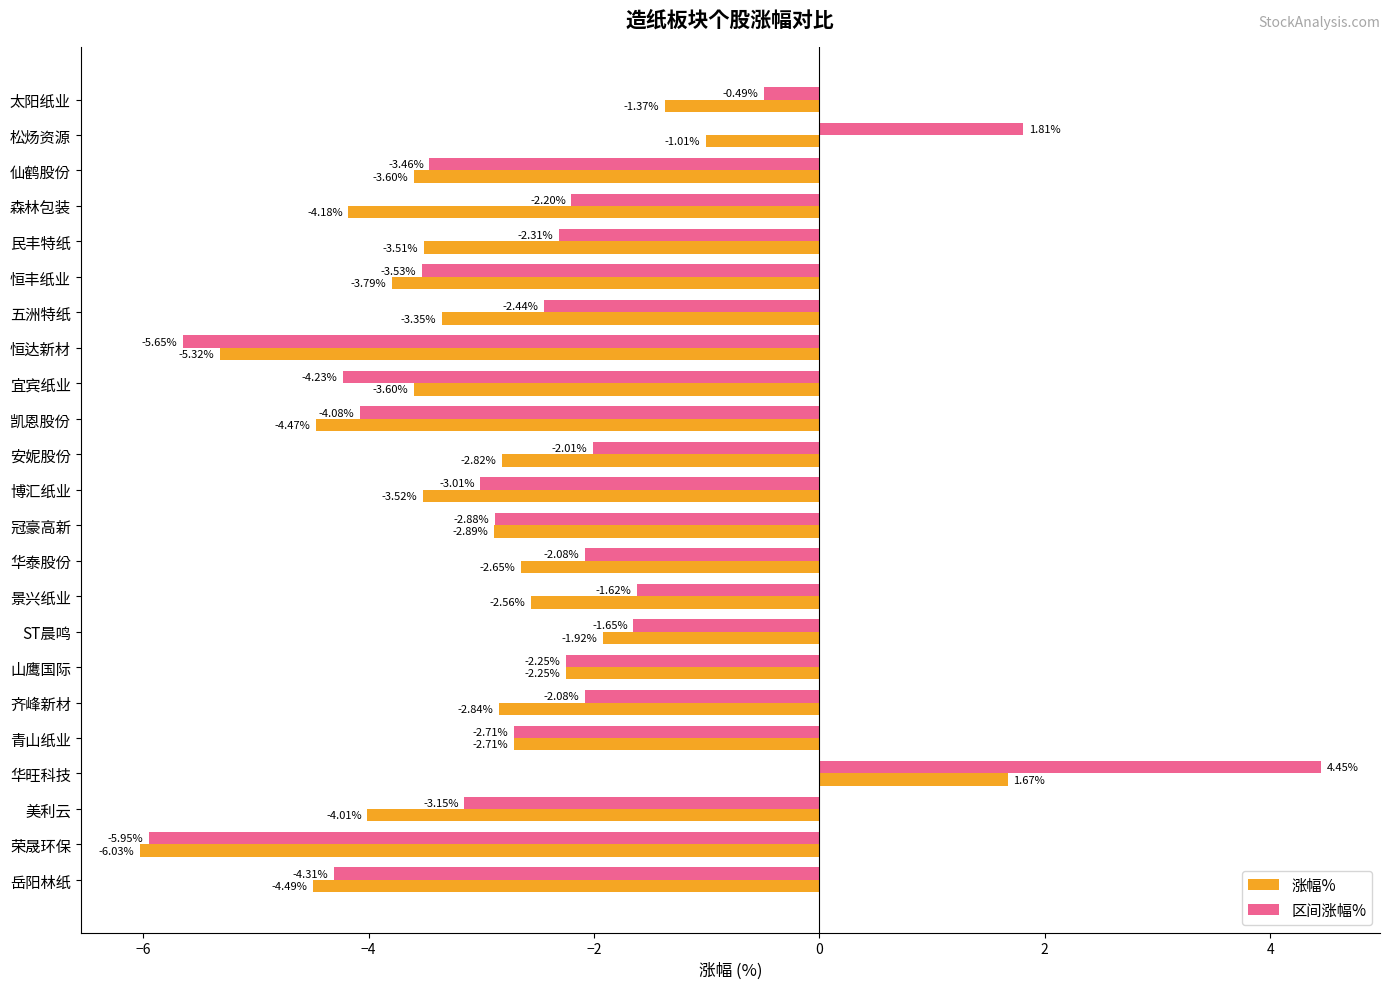

Which series has the largest total across all categories?

区间涨幅%